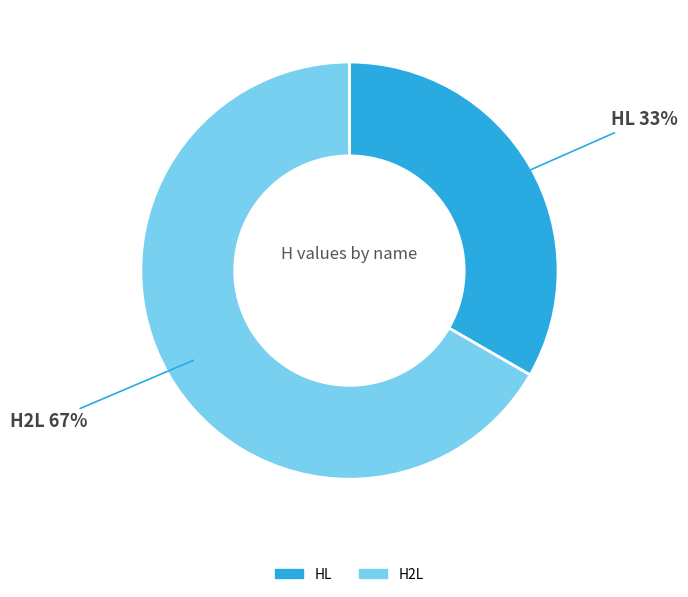

Does any single category account for the majority?

Yes